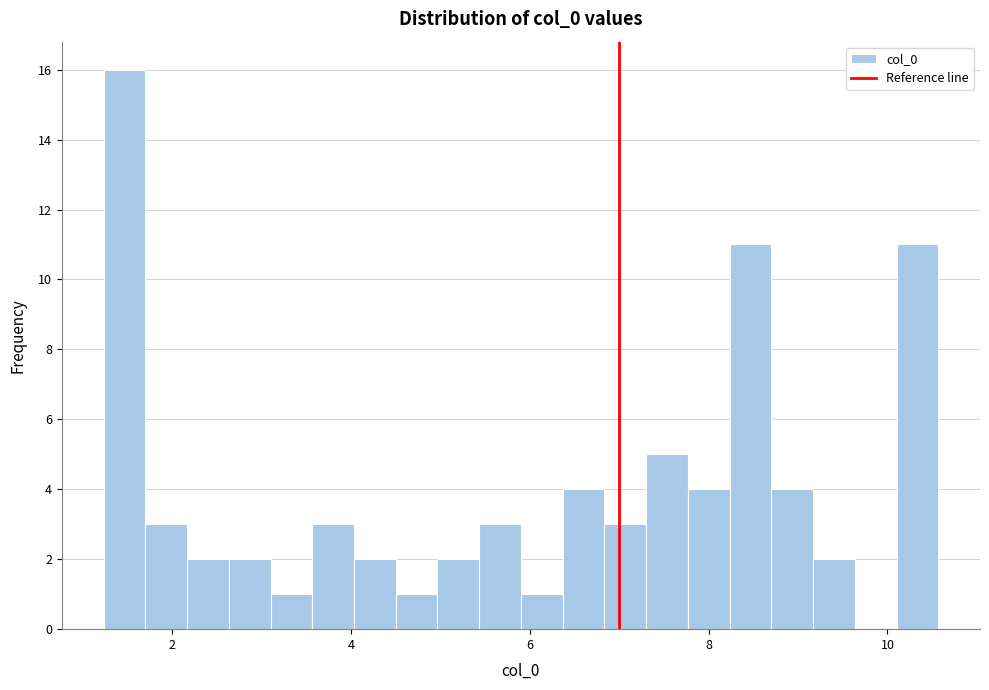

Read against the x-axis, roughly where is the centre of the tallest bar?

1.4